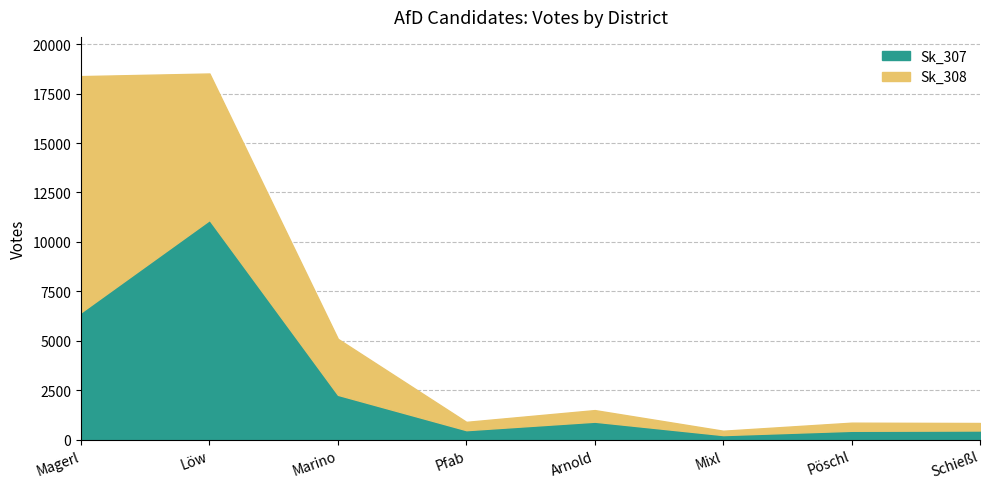

What are all the series names shown in the legend?

Sk_307, Sk_308